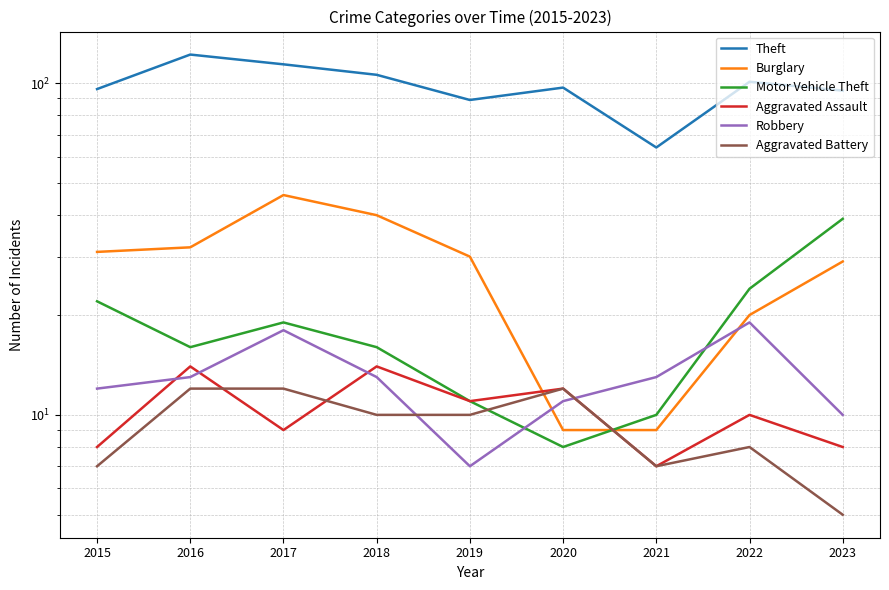

The value of Burglary at 2021 is 9. True or false?

True